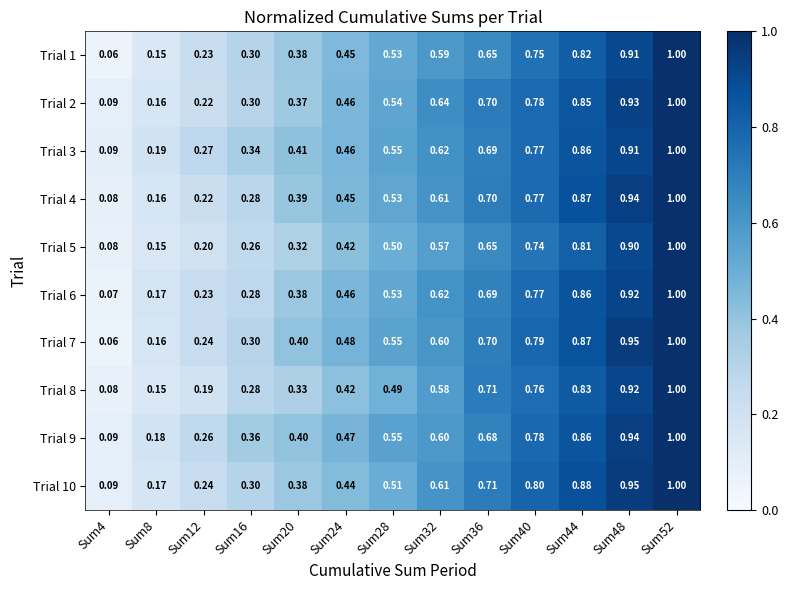

Which series has the largest total across all categories?

Trial 9